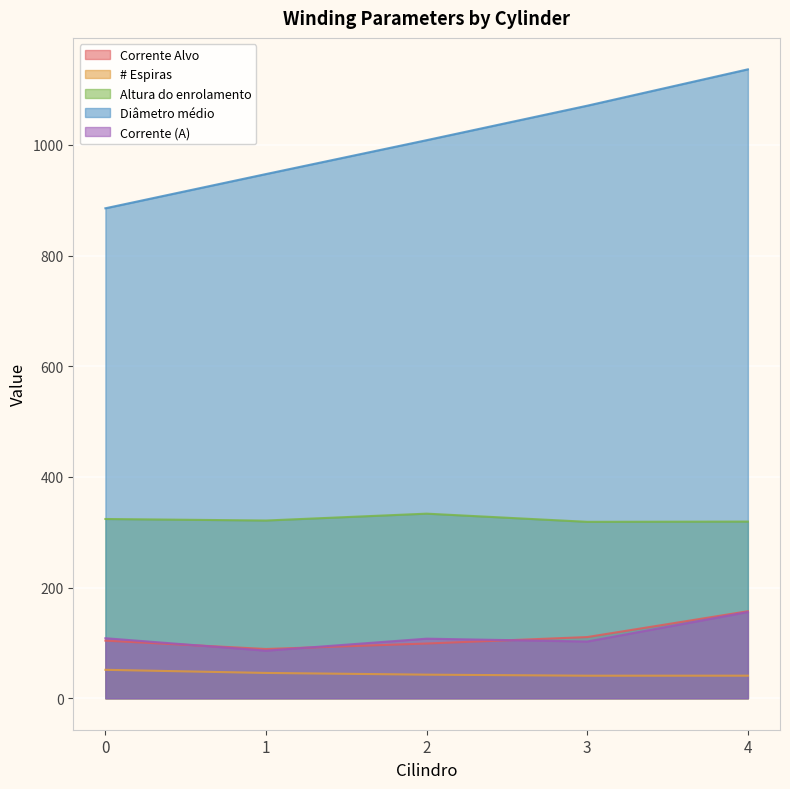

Is it true that Corrente (A) equals 188.8 at 0?

False